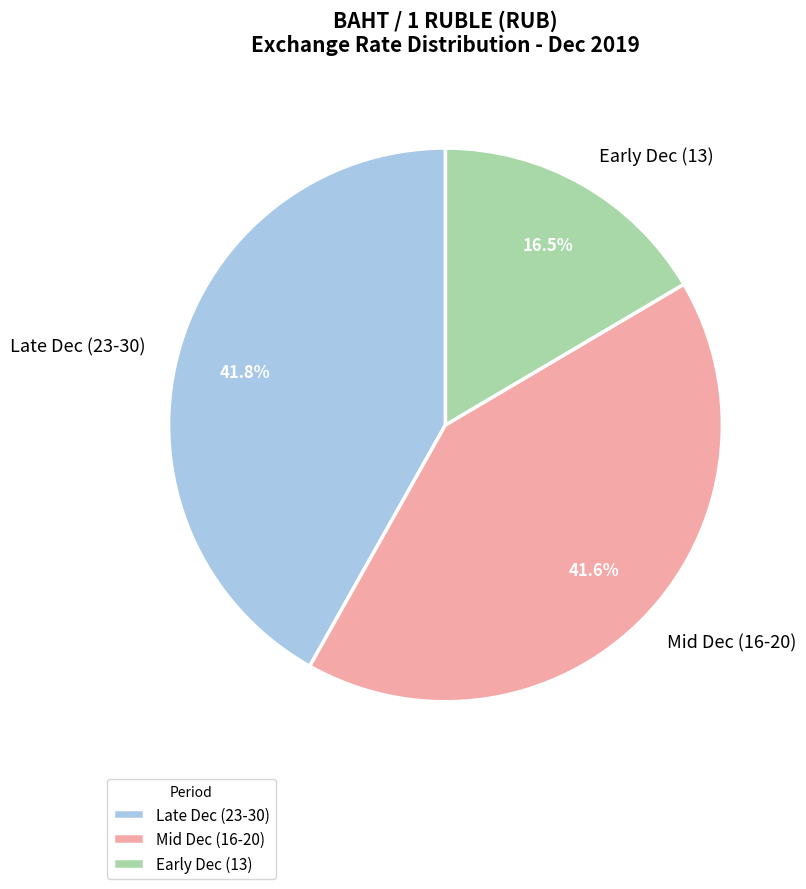

Count the number of slices in the pie.

3